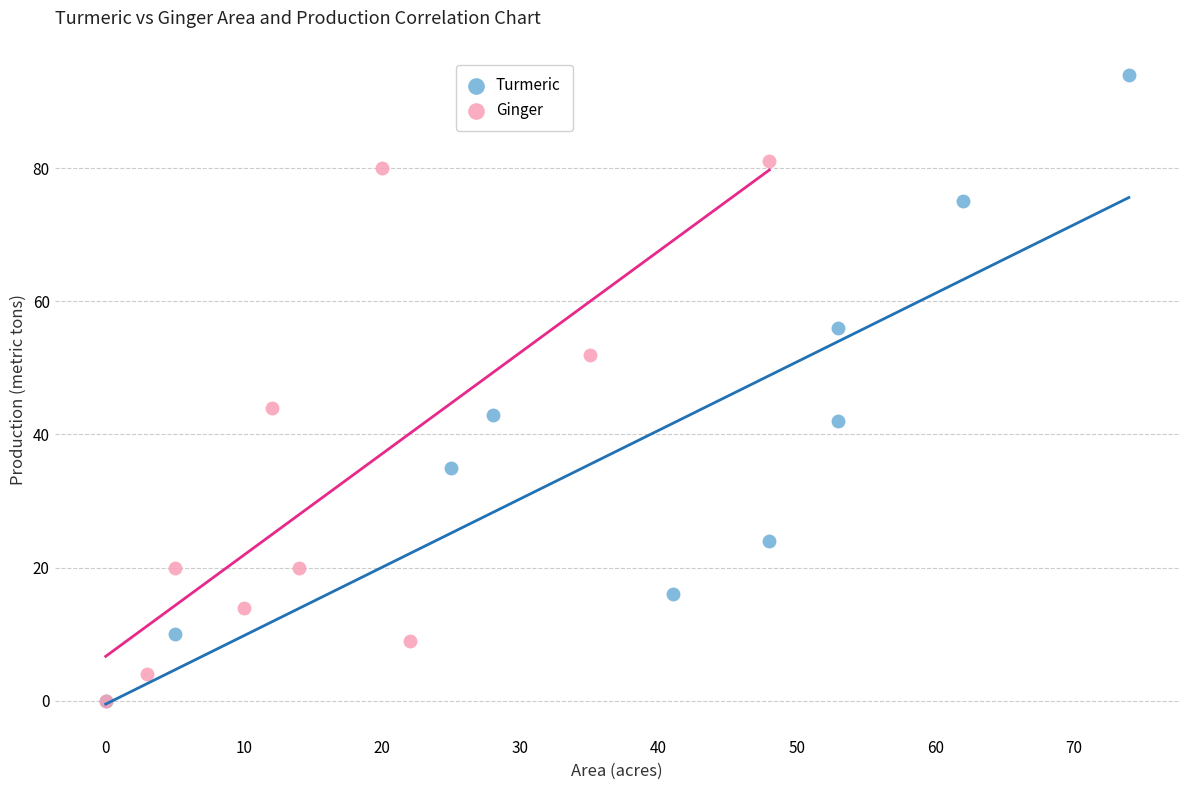

Which series has the largest Y range (max minus min)?

Turmeric